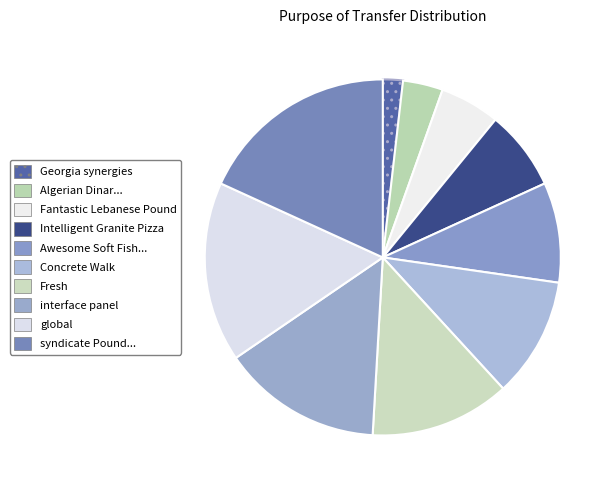

What is the largest slice in the pie chart?

syndicate Pound Sterling Cambridgeshire